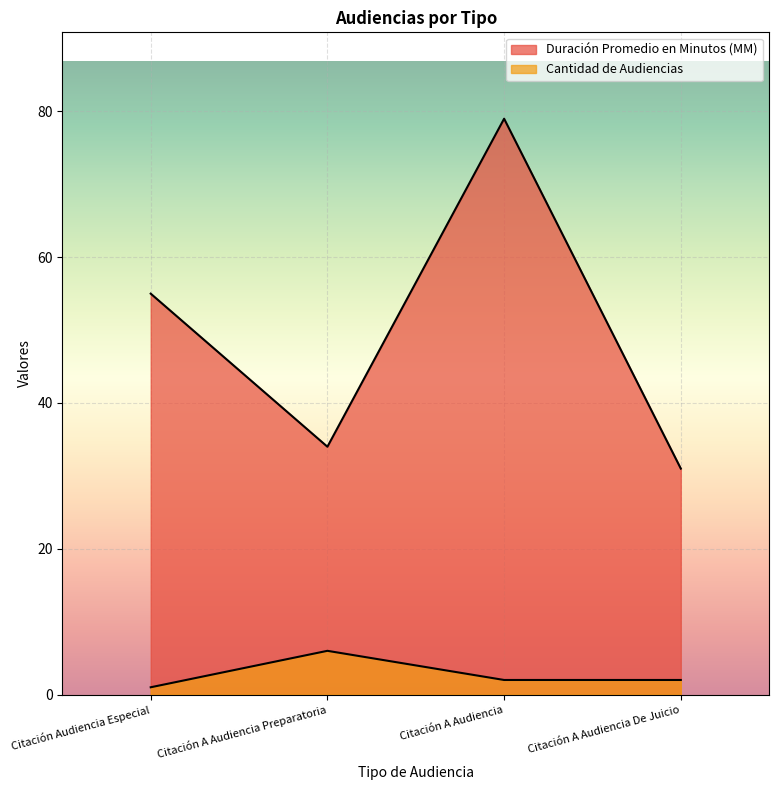

Reading left to right, transcribe all the data shown in this chart.

Duración Promedio en Minutos (MM): 55	34	79	31
Cantidad de Audiencias: 1	6	2	2